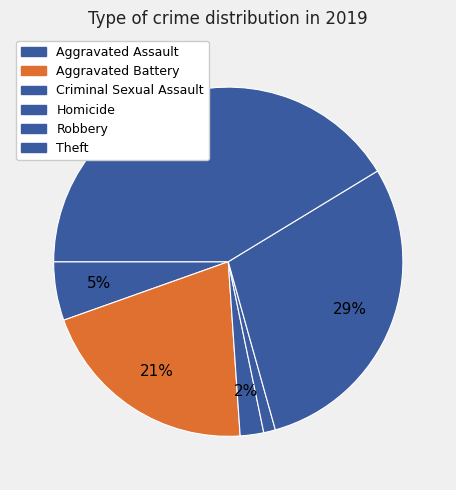

To the nearest percent, what is the difference between the largest and smallest slice percentages?

40%